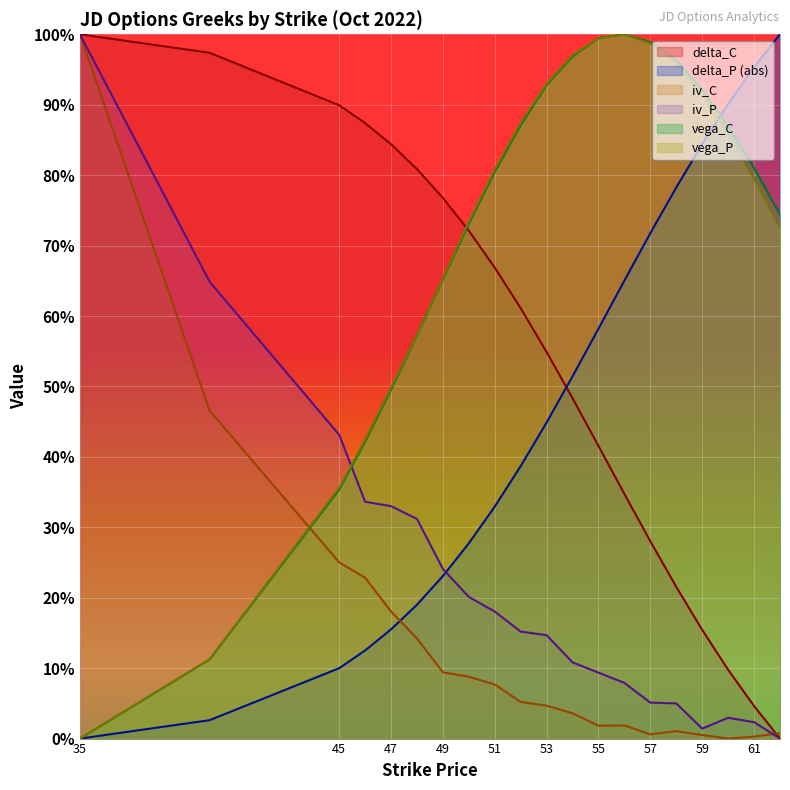

The vega_P series shows 1.0 at 54. True or false?

True